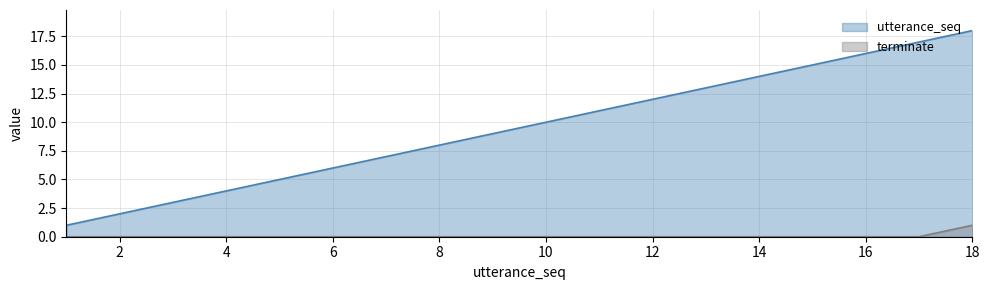

Which has a higher value, 8 or 2?

8